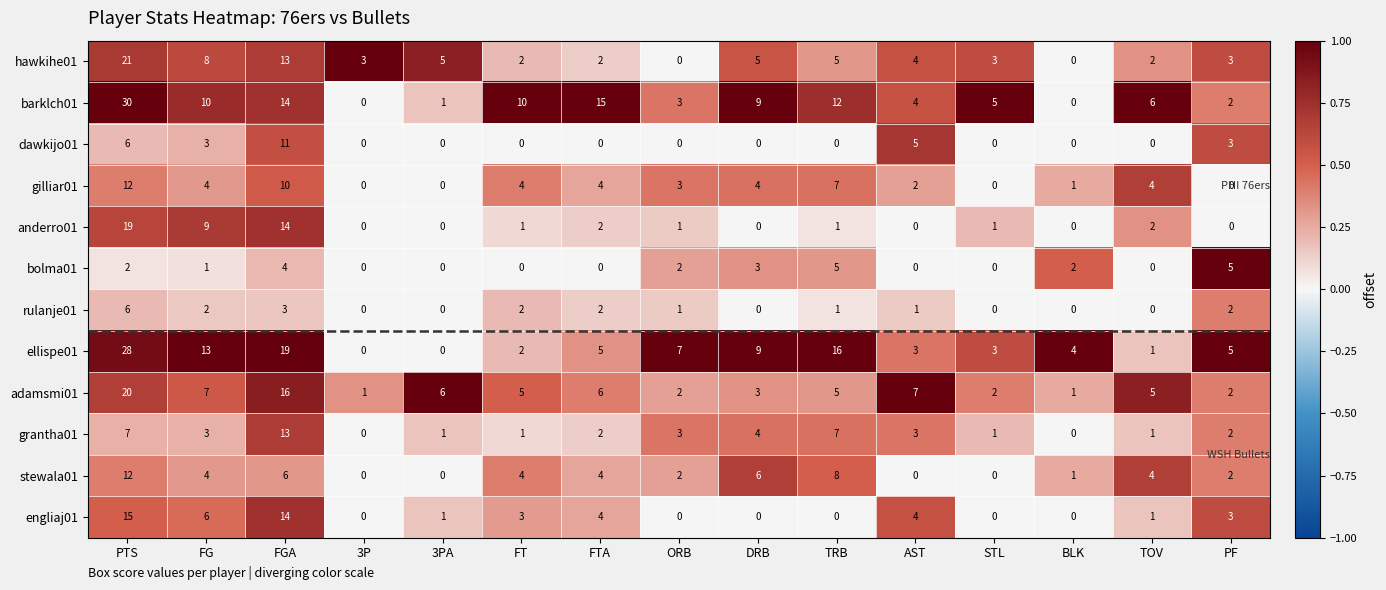

The ellispe01 series shows 4 at DRB. True or false?

False